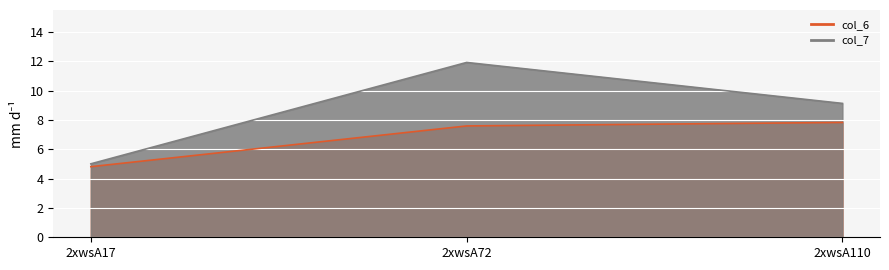

At how many categories does at least one series exceed 6?

2